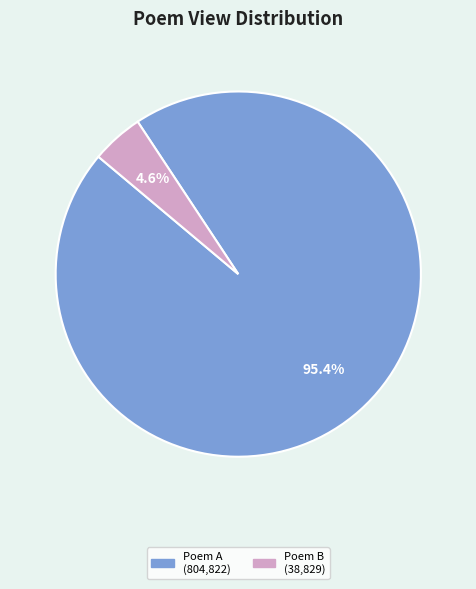

Is there any slice that represents more than half of the pie?

Yes